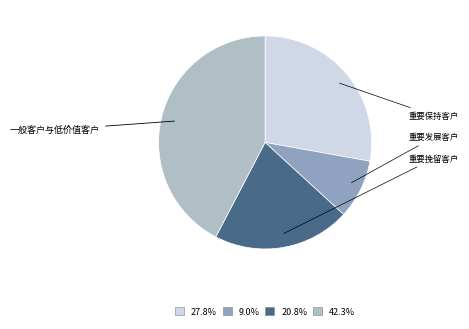

Is there any slice that represents more than half of the pie?

No